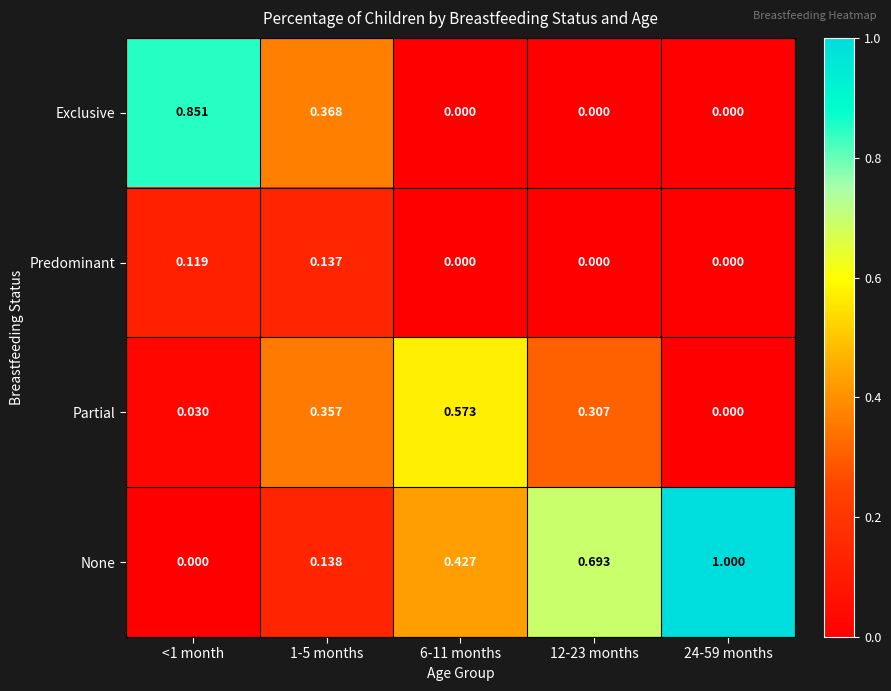

Which series has the widest spread of values?

None